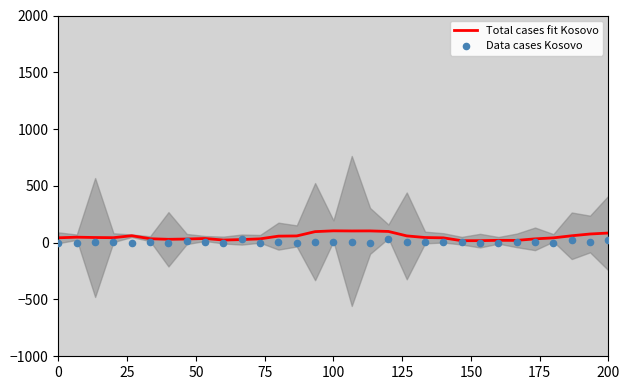

At which category is the sum across all series the highest?

18